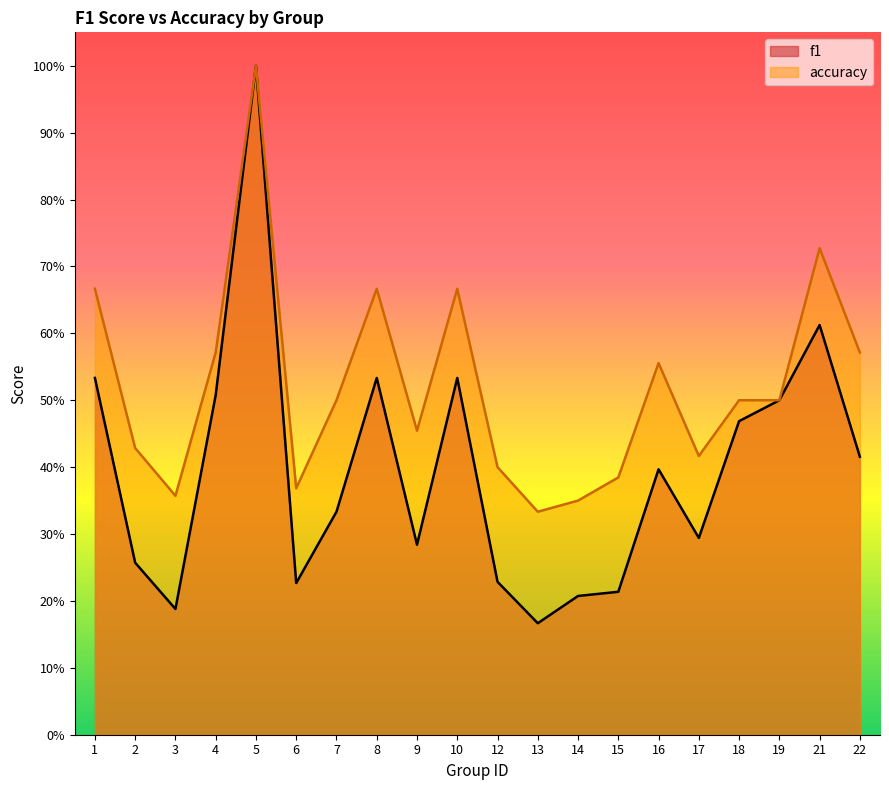

How many lines are shown in the chart?

2